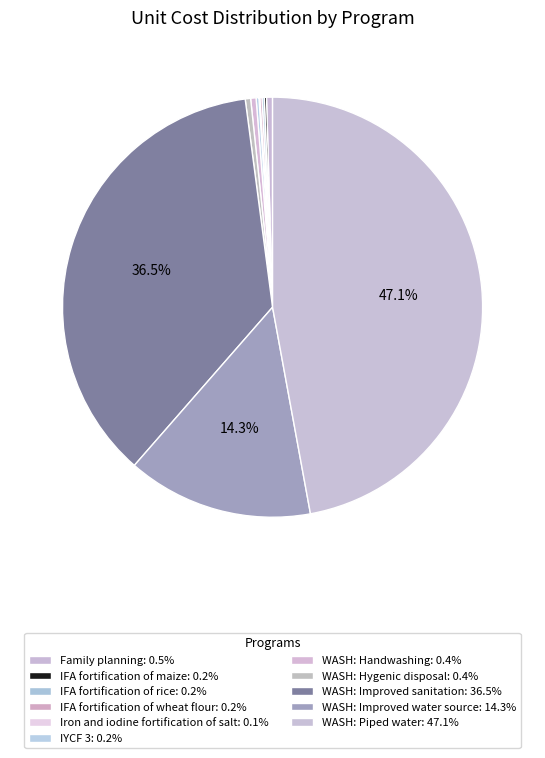

Which has a higher value, WASH: Improved water source or WASH: Handwashing?

WASH: Improved water source